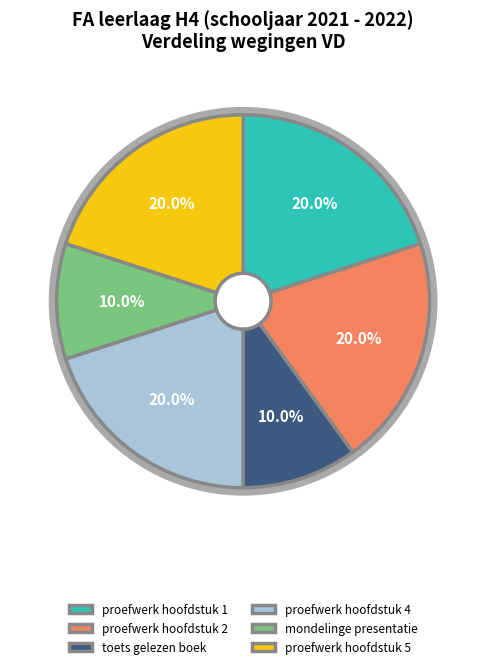

To the nearest percent, what is the average slice percentage?

17%